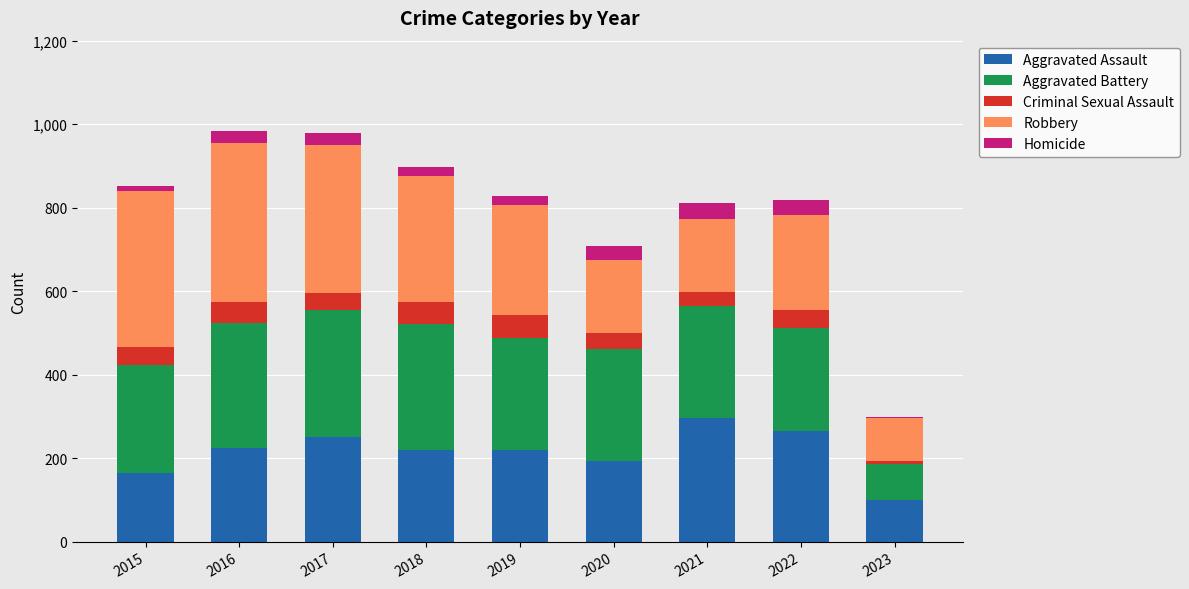

The Aggravated Assault series shows 251 at 2017. True or false?

True